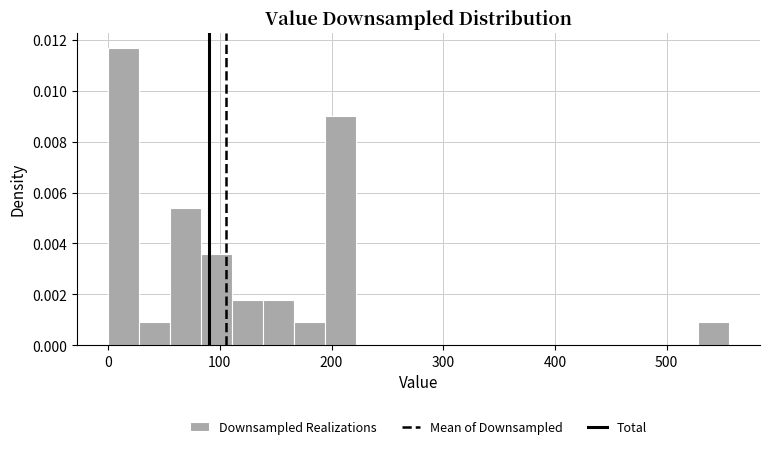

Read against the x-axis, roughly where is the centre of the tallest bar?

10